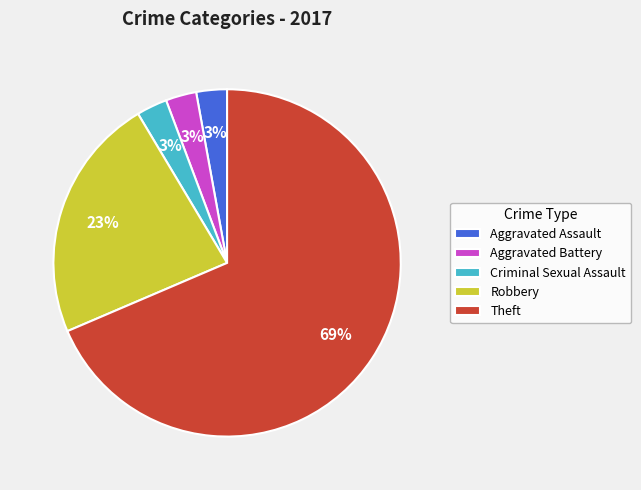

To the nearest percent, what percentage of the pie is Aggravated Assault?

3%